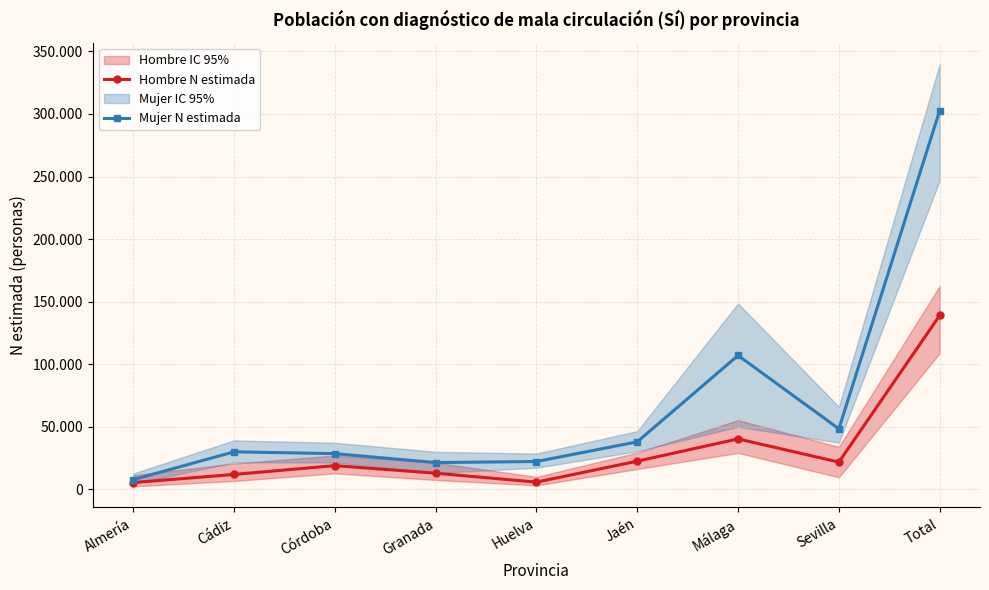

Is the value of Mujer N estimada at Granada greater than the value of Hombre N estimada at Granada?

Yes